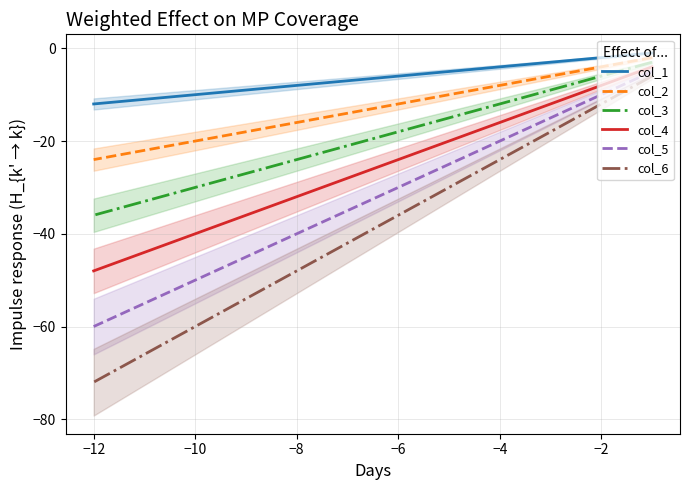

True or false: col_4 and col_6 intersect in this chart.

False